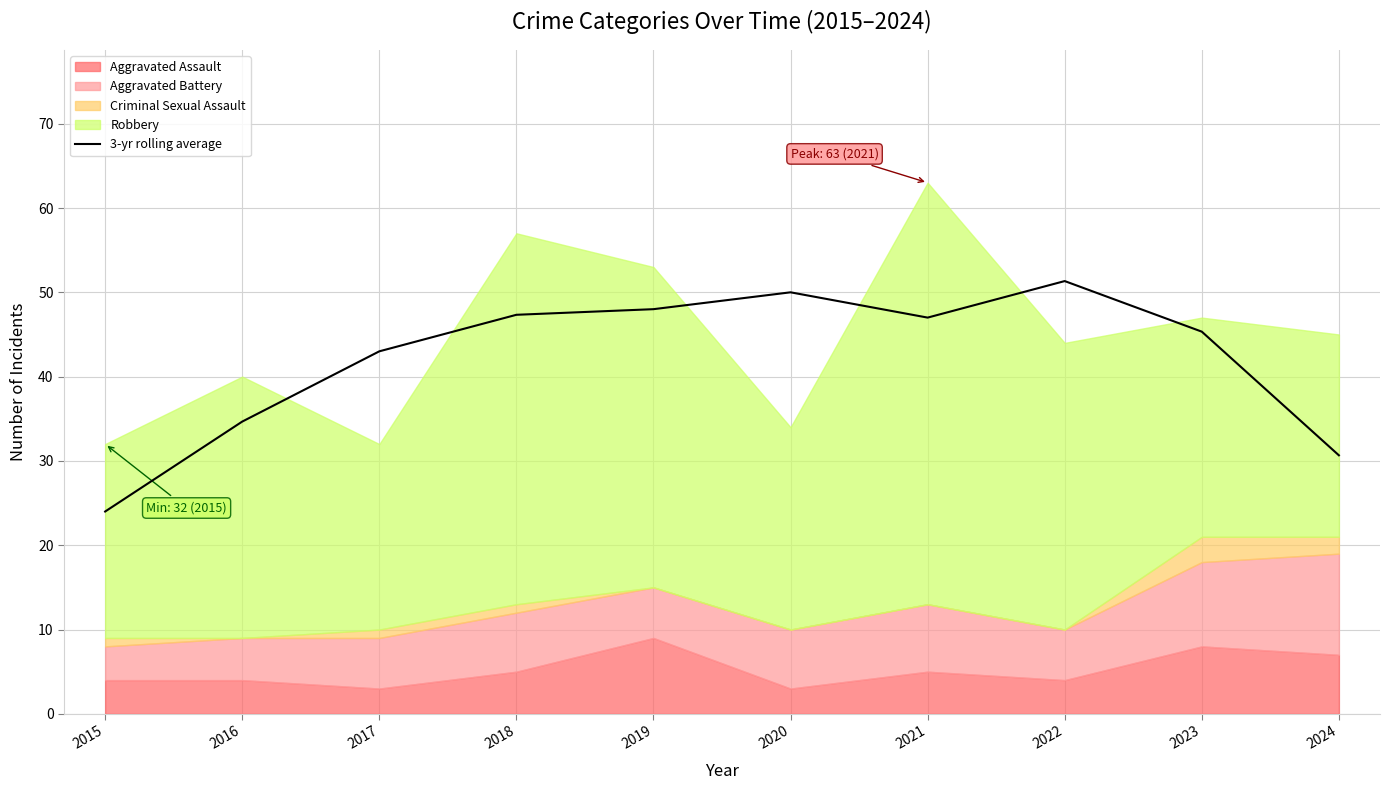

Reading right to left, what are all the values shown in this chart?

2024=30.7	2023=45.3	2022=51.3	2021=47.0	2020=50.0	2019=48.0	2018=47.3	2017=43.0	2016=34.7	2015=24.0